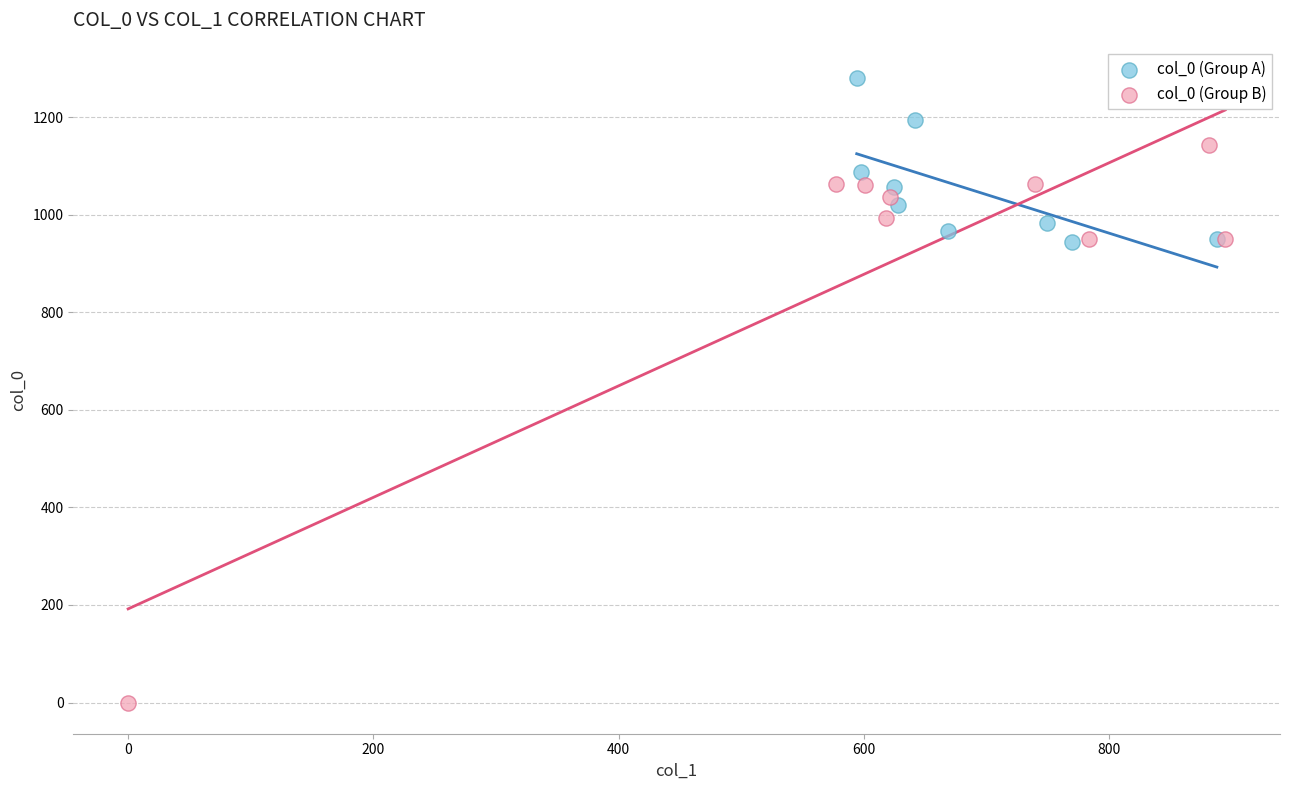

Which series has the widest spread of Y values?

col_0 (Group B)